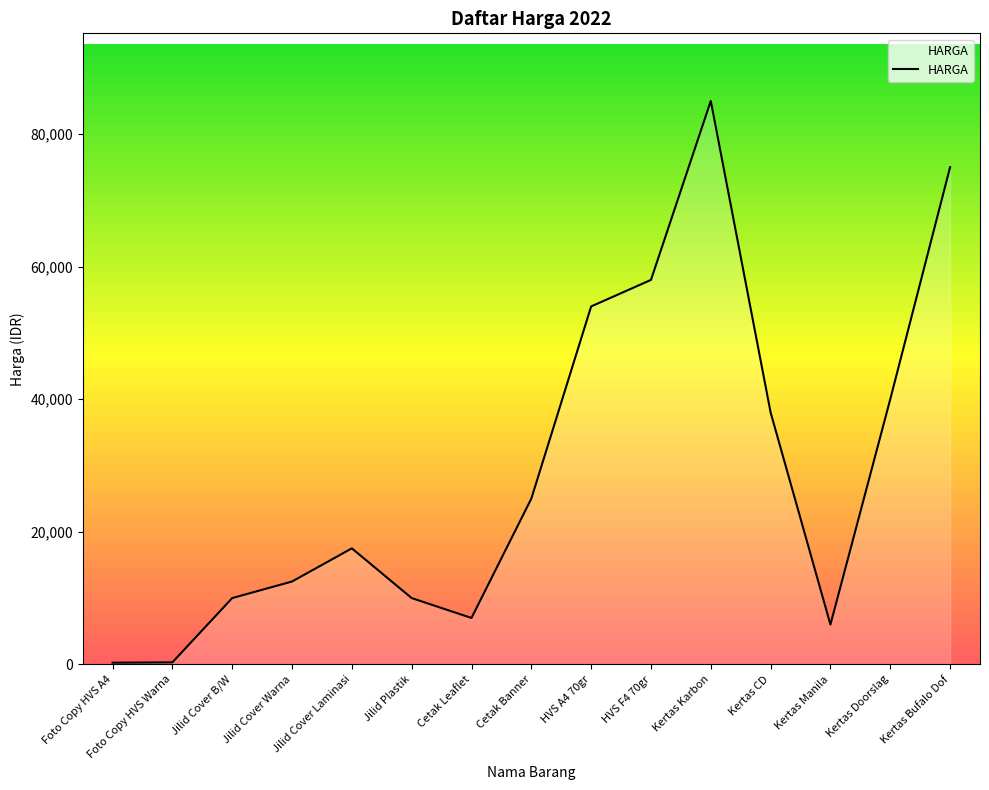

Which label corresponds to the largest value in the chart?

Kertas Karbon